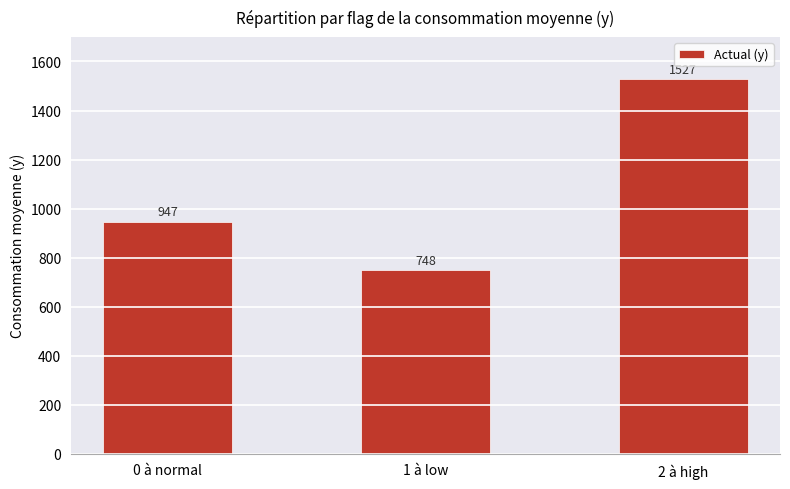

Where is the data nearest to the value 1137?

0 à normal